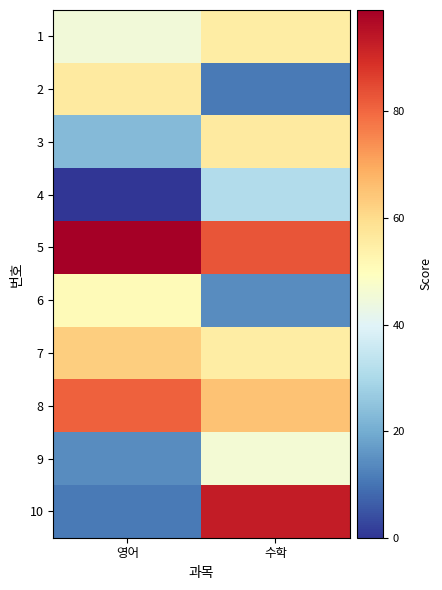

Between 영어 and 수학, which is larger?

수학